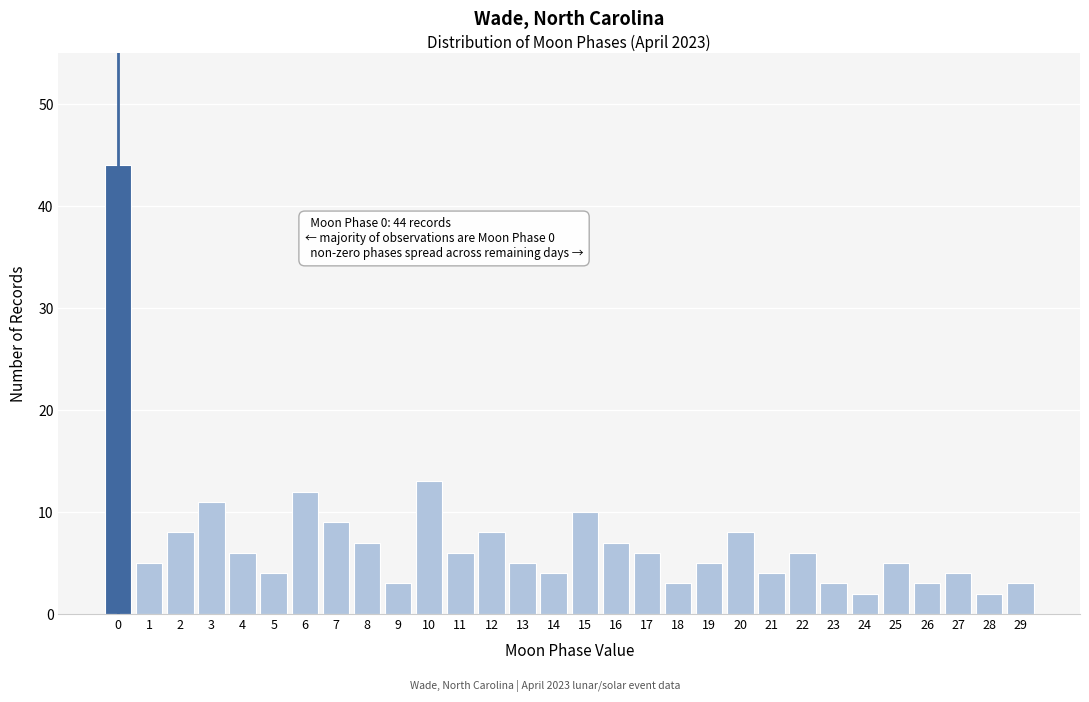

Reading right to left, transcribe all the data shown in this chart.

29=3	28=2	27=4	26=3	25=5	24=2	23=3	22=6	21=4	20=8	19=5	18=3	17=6	16=7	15=10	14=4	13=5	12=8	11=6	10=13	9=3	8=7	7=9	6=12	5=4	4=6	3=11	2=8	1=5	0=44